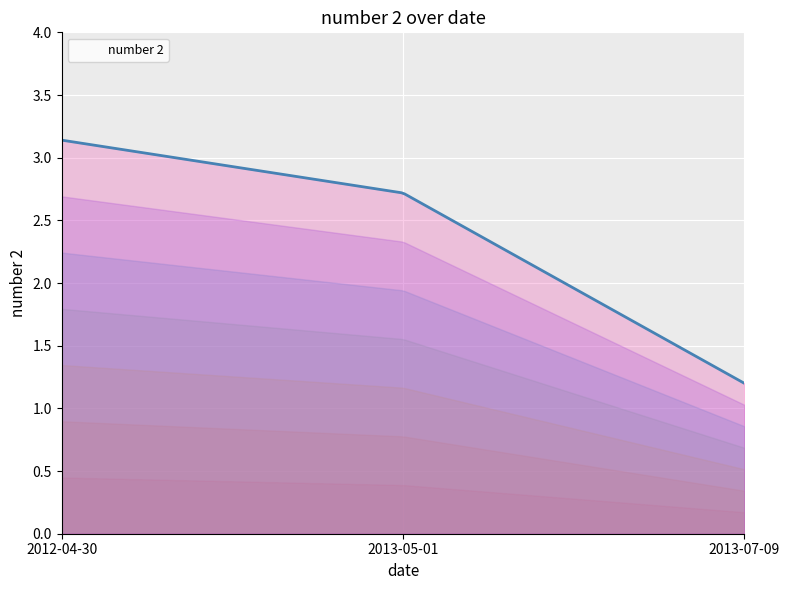

What is the sum of the values at 2012-04-30 and 2013-07-09?

4.3